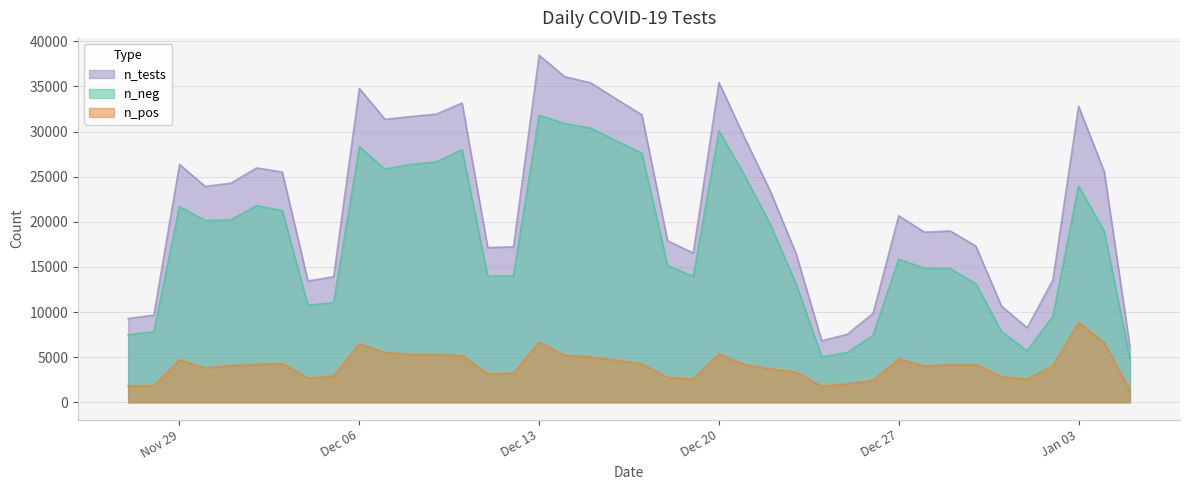

Which series has the largest range (max minus min)?

n_tests